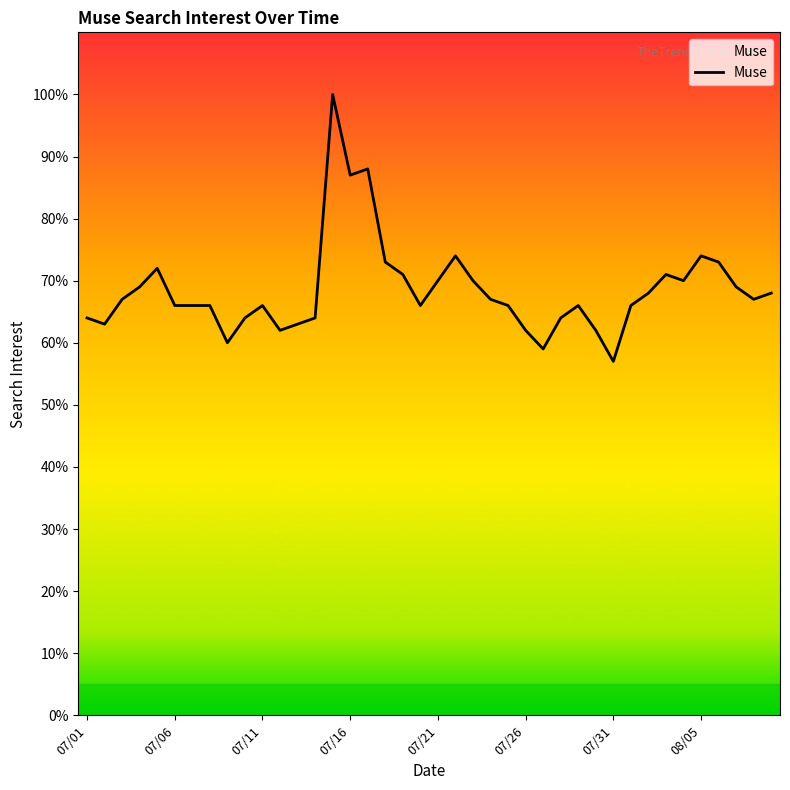

What is the greatest value displayed?

100